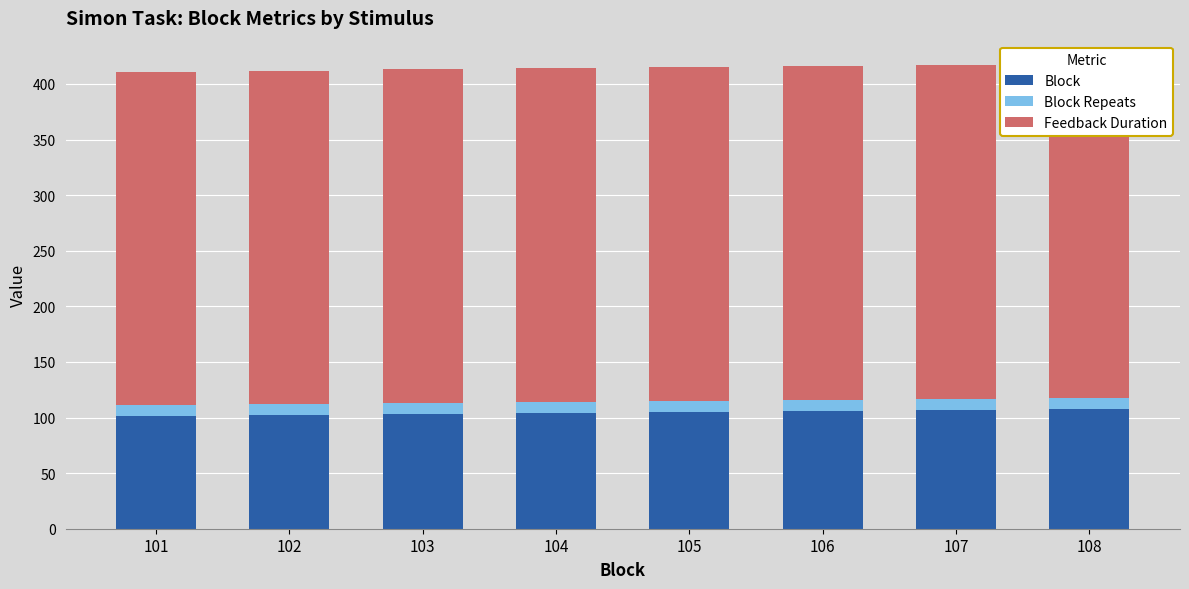

At which category is the sum across all series the highest?

108